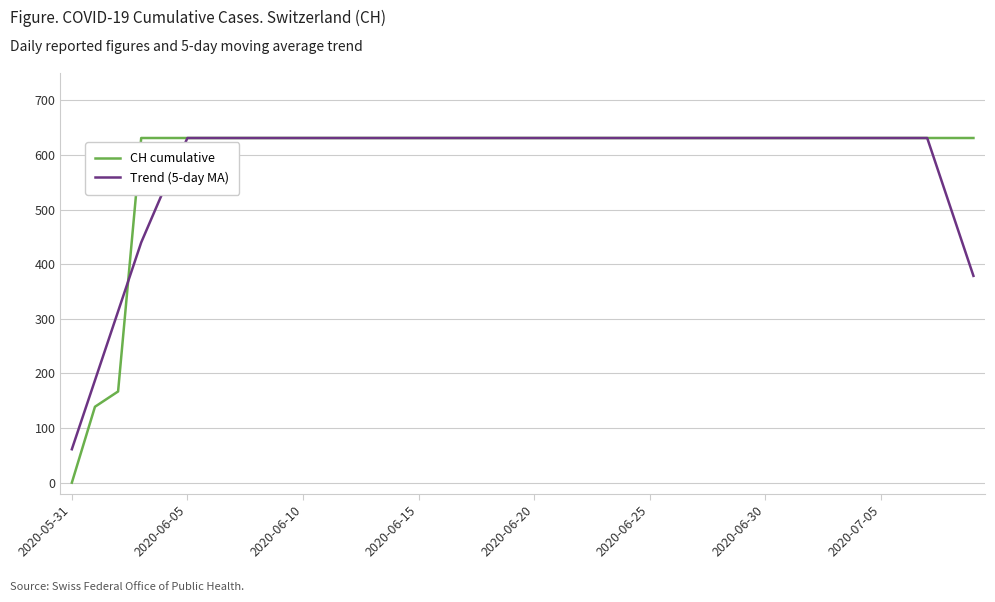

How many lines are shown in the chart?

2